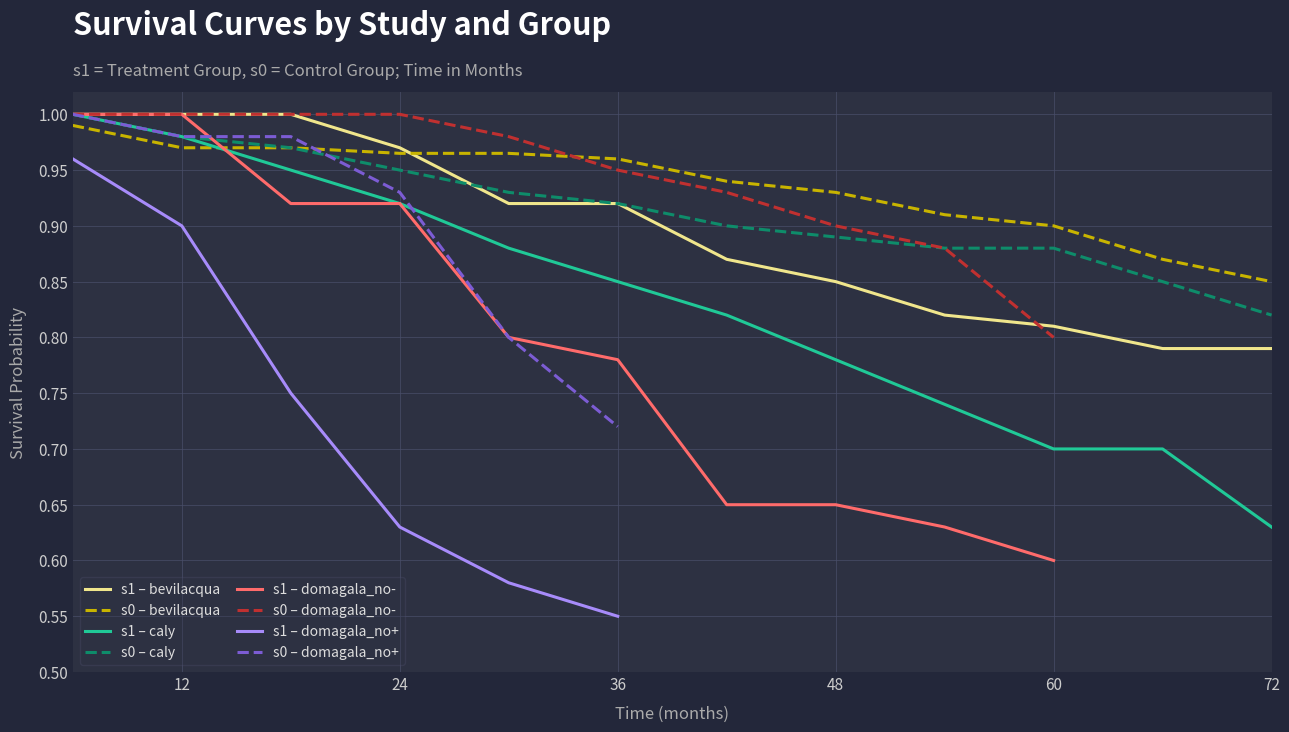

At which category does s1 (treatment) reach its first local peak?

12